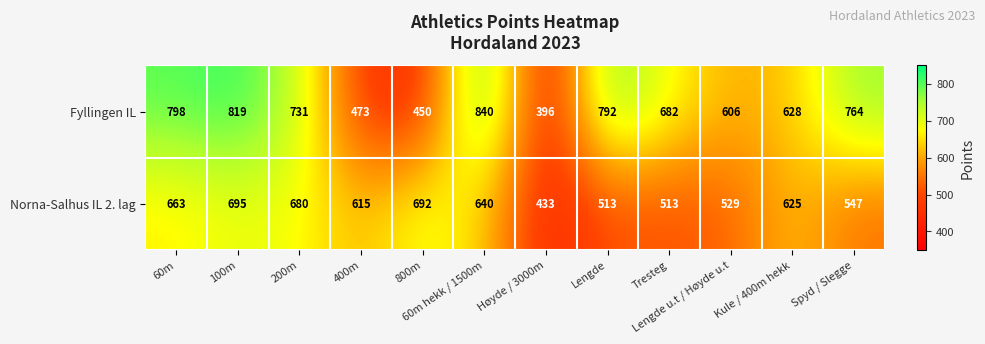

How many data points does each series have?

12